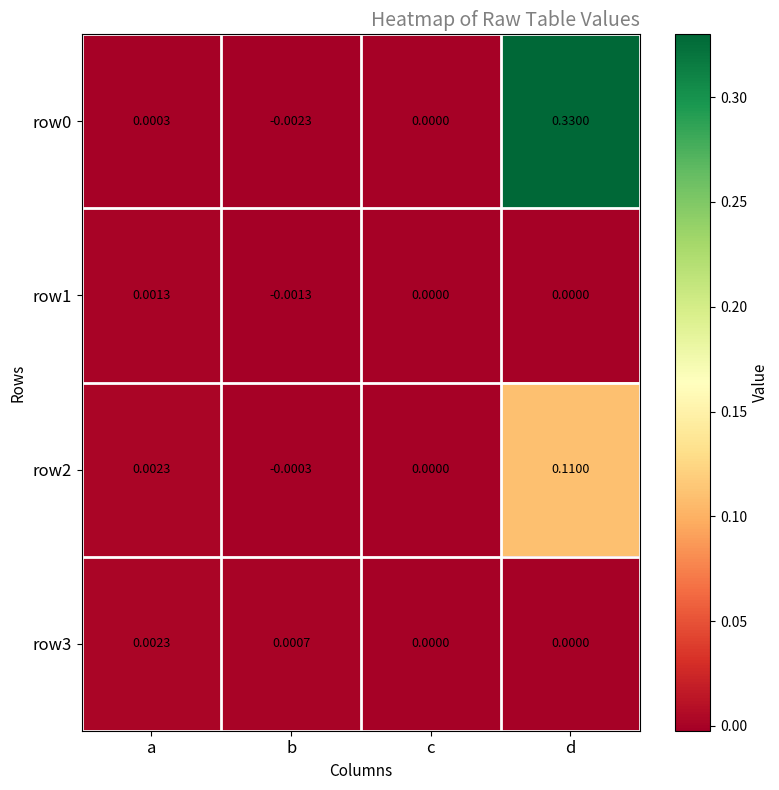

Which category has the lowest value in the row0 series?

b